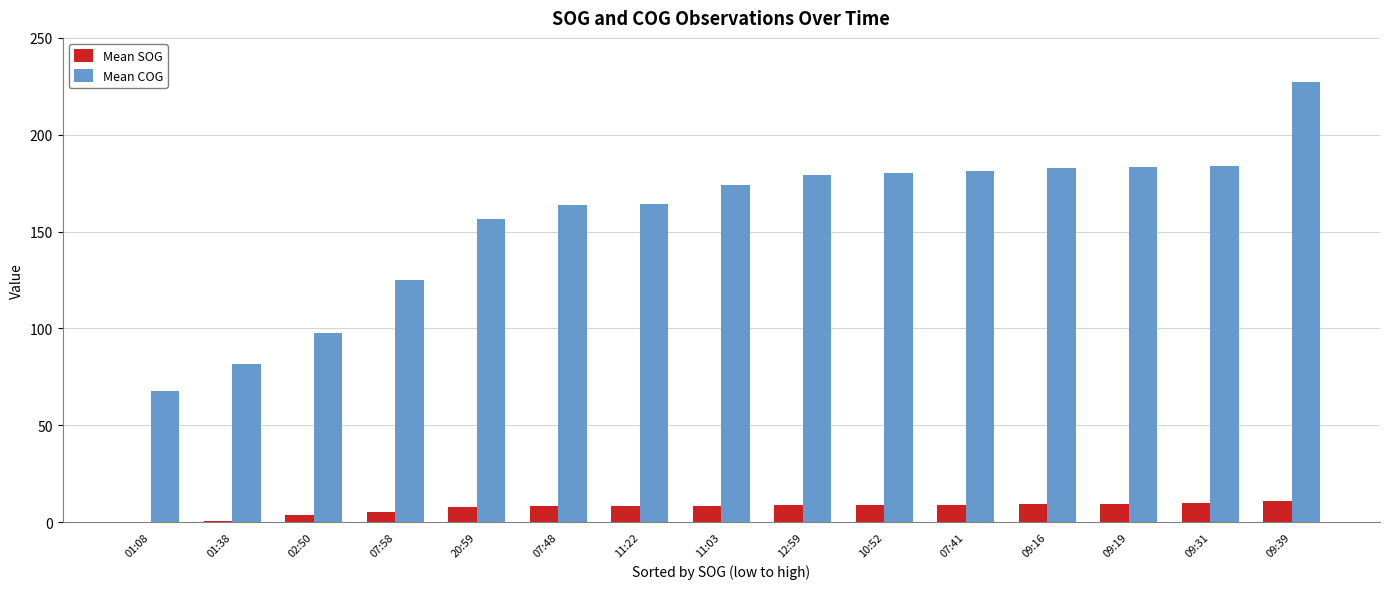

At which label is Mean COG closest to 147?

20:59